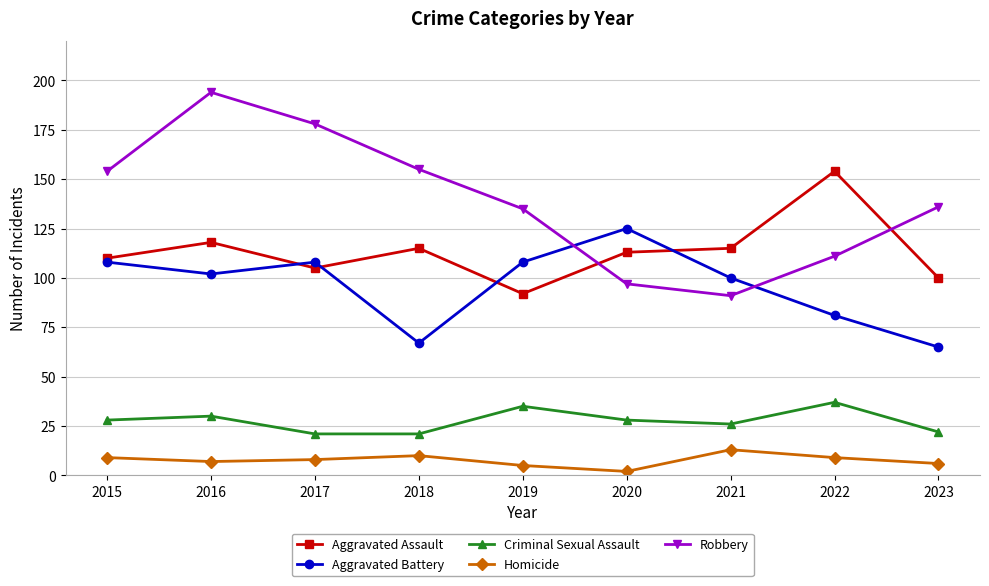

How many lines are shown in the chart?

5